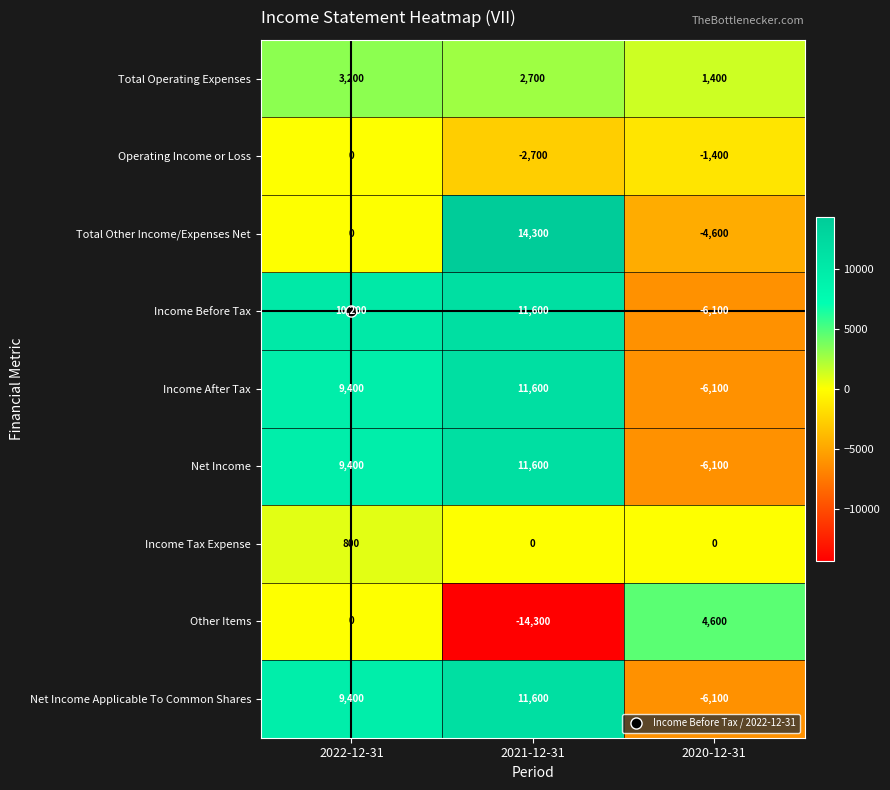

What is the approximate value of Net Income Applicable To Common Shares at 2020-12-31?

-6100